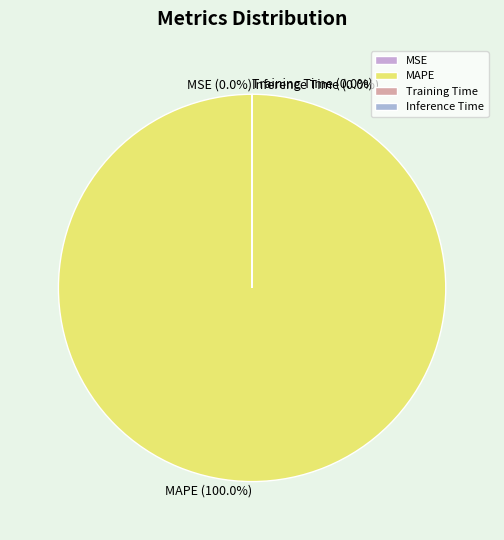

What percentage is the MAPE slice, to the nearest percent?

100%